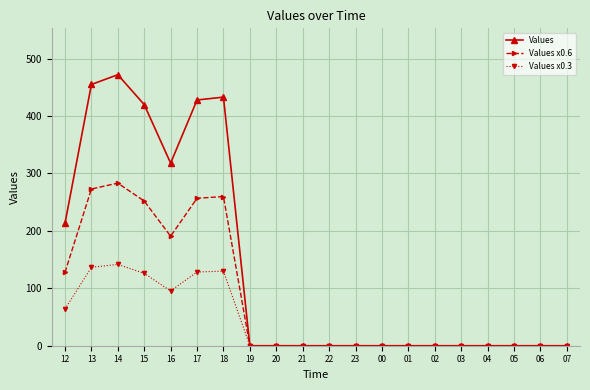

What is the spread (max minus min) of values at 15?

294.0